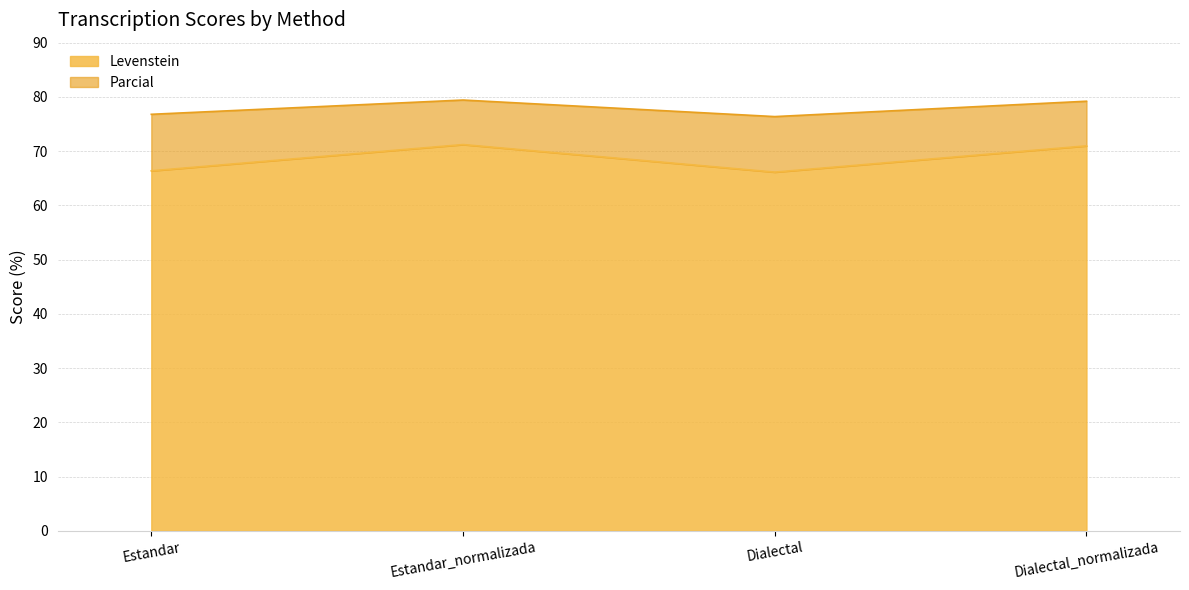

What is the value of the Parcial point at the 4th from the left?

79.2